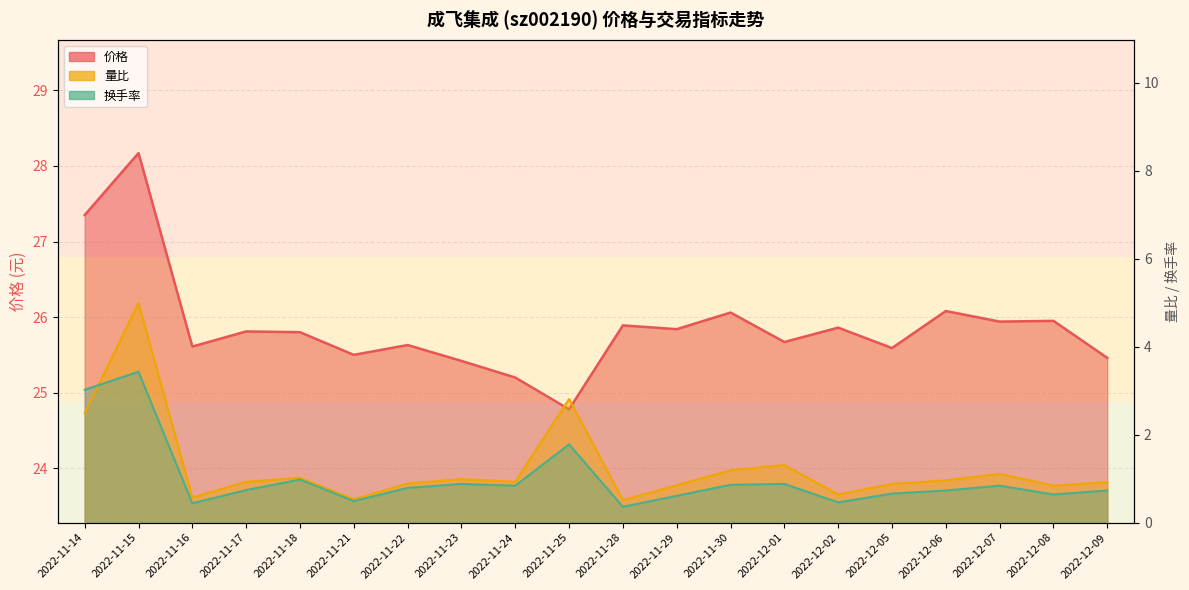

How many categories are shown in the chart?

20